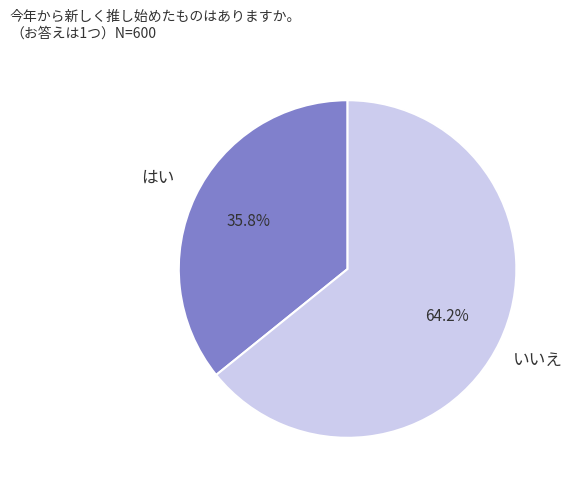

What percentage is NOT represented by はい?

64.2%